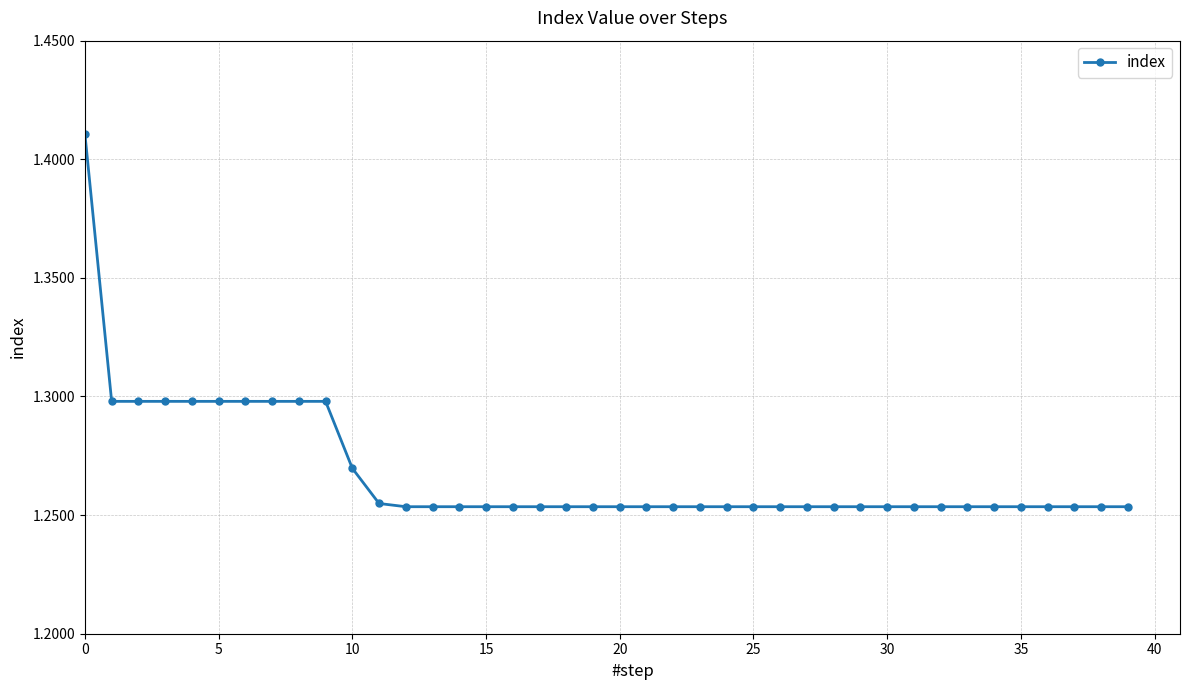

How many values are between 1 and 2?

40